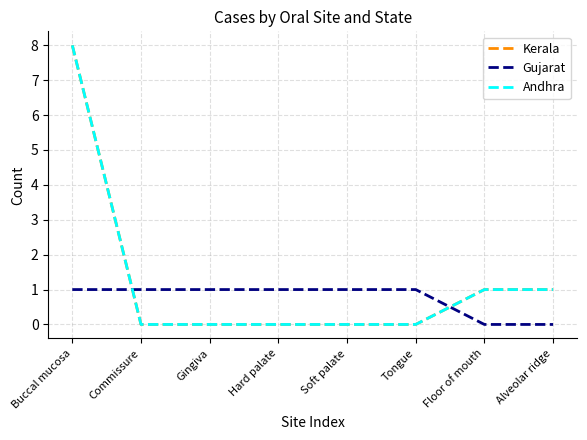

What is the spread (max minus min) of values at Alveolar ridge?

1